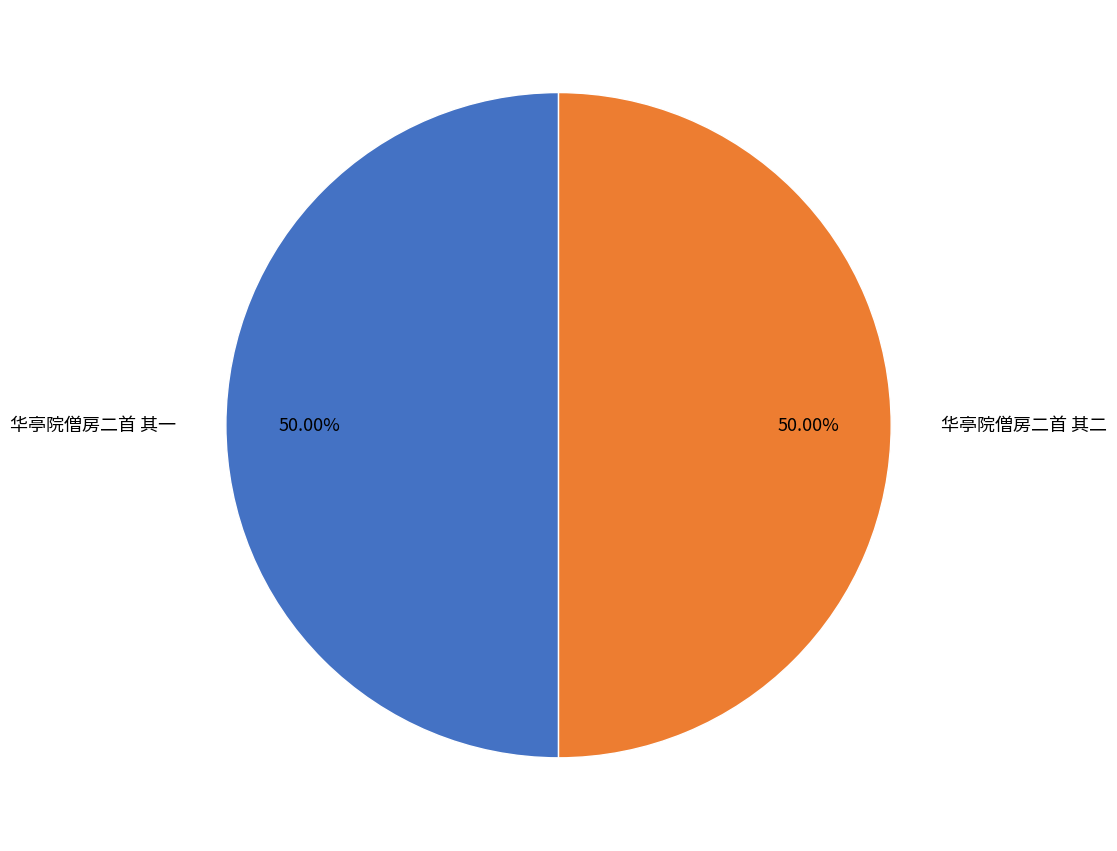

Is the sum of 华亭院僧房二首 其一 and 华亭院僧房二首 其二 greater than half?

Yes